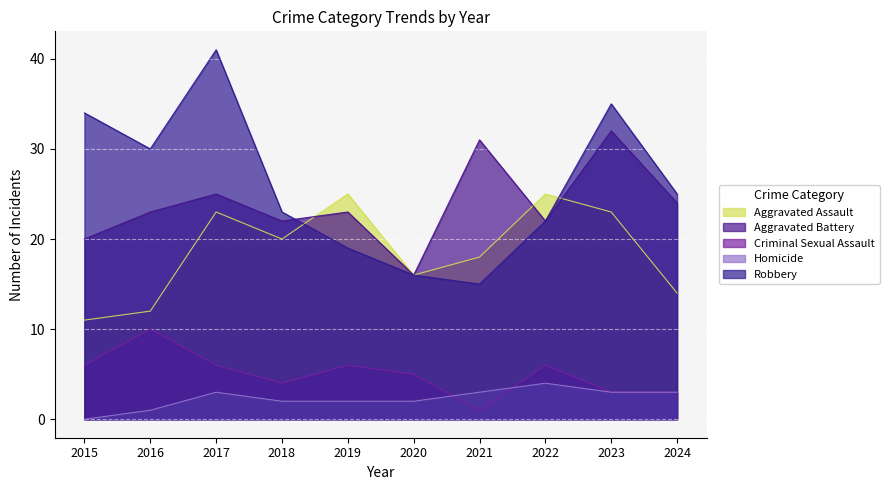

What is the difference between the maximum and minimum values in the Aggravated Assault series?

14